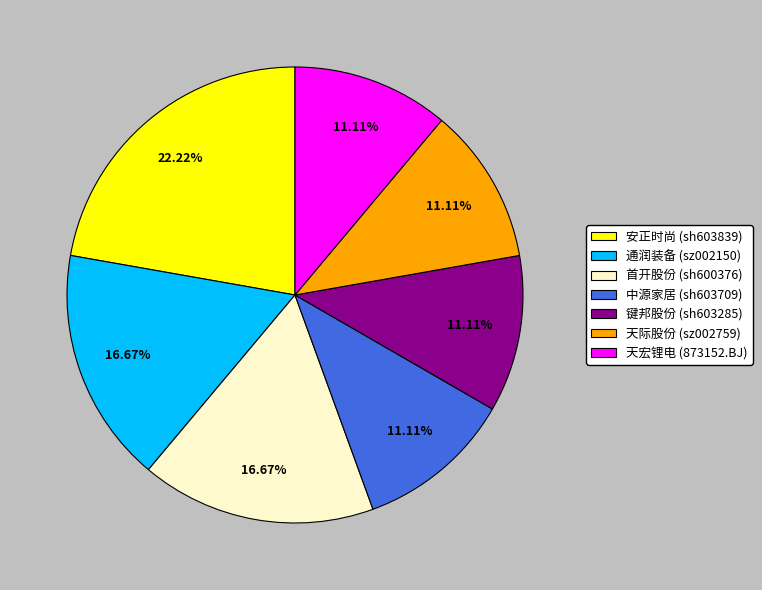

Do 天宏锂电 (873152.BJ) and 天际股份 (sz002759) together represent more than half of the pie?

No